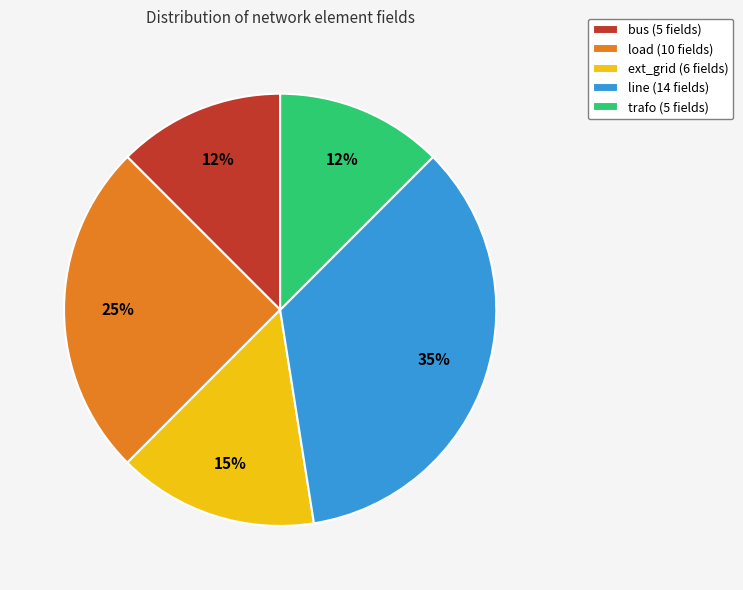

Do load (10 fields) and ext_grid (6 fields) together represent more than half of the pie?

No